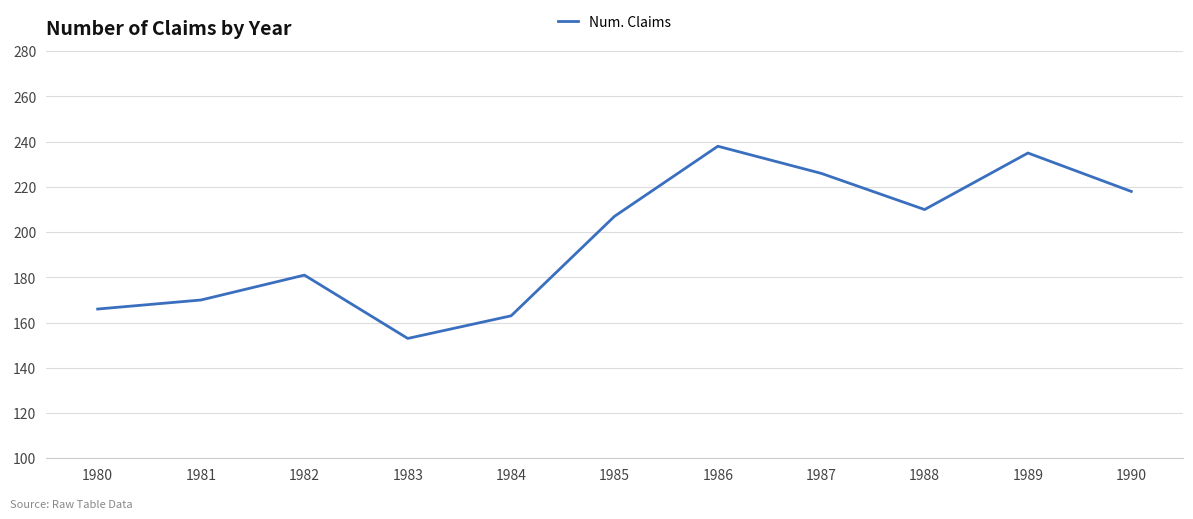

At which category does the data reach its first local valley?

1983